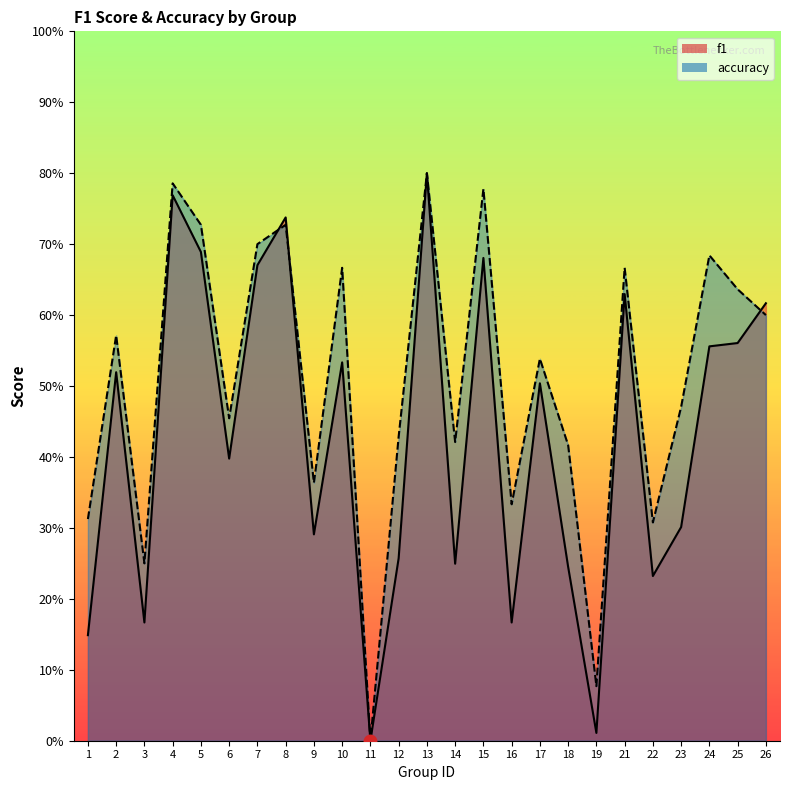

After their last crossing, which series has the higher values: accuracy or f1?

f1